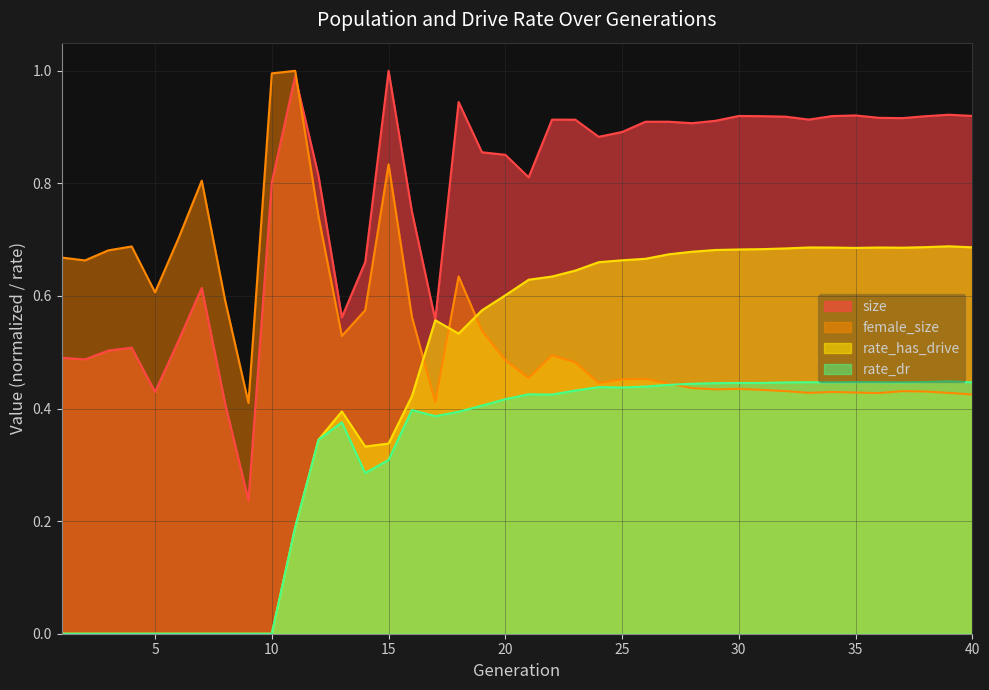

Which series ends up on top after the final intersection of female_size and rate_has_drive?

rate_has_drive